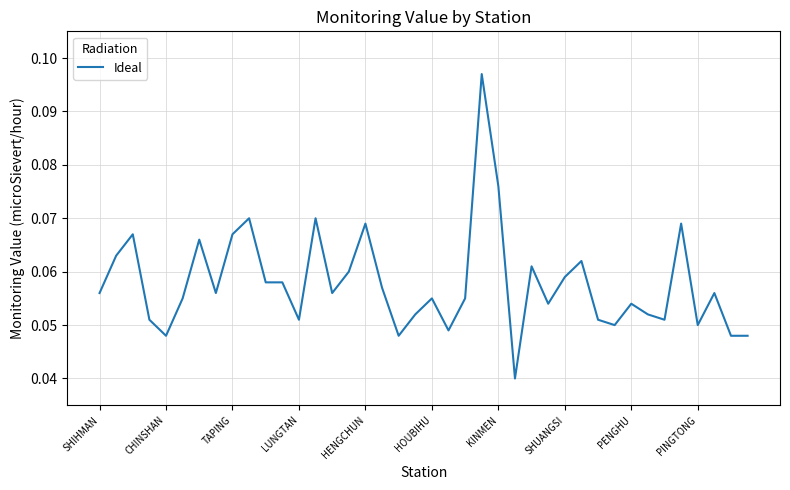

How many lines are shown in the chart?

1